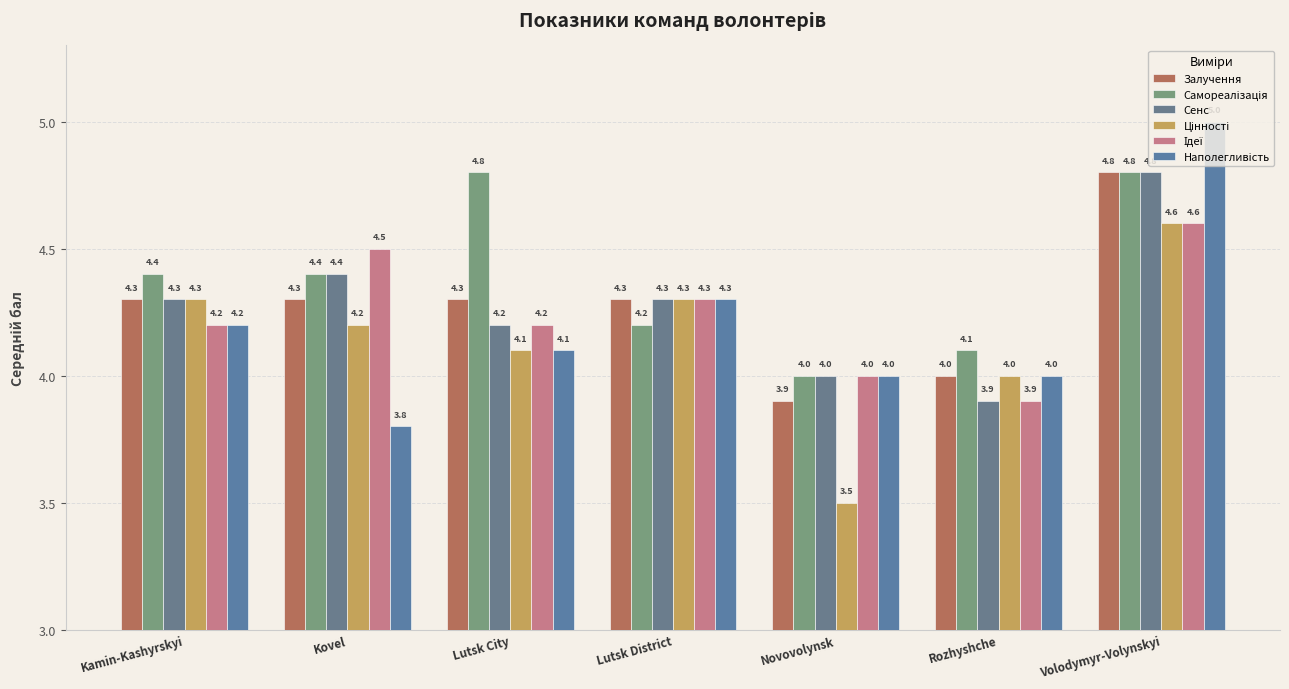

What is the spread (max minus min) of values at Kovel?

0.7